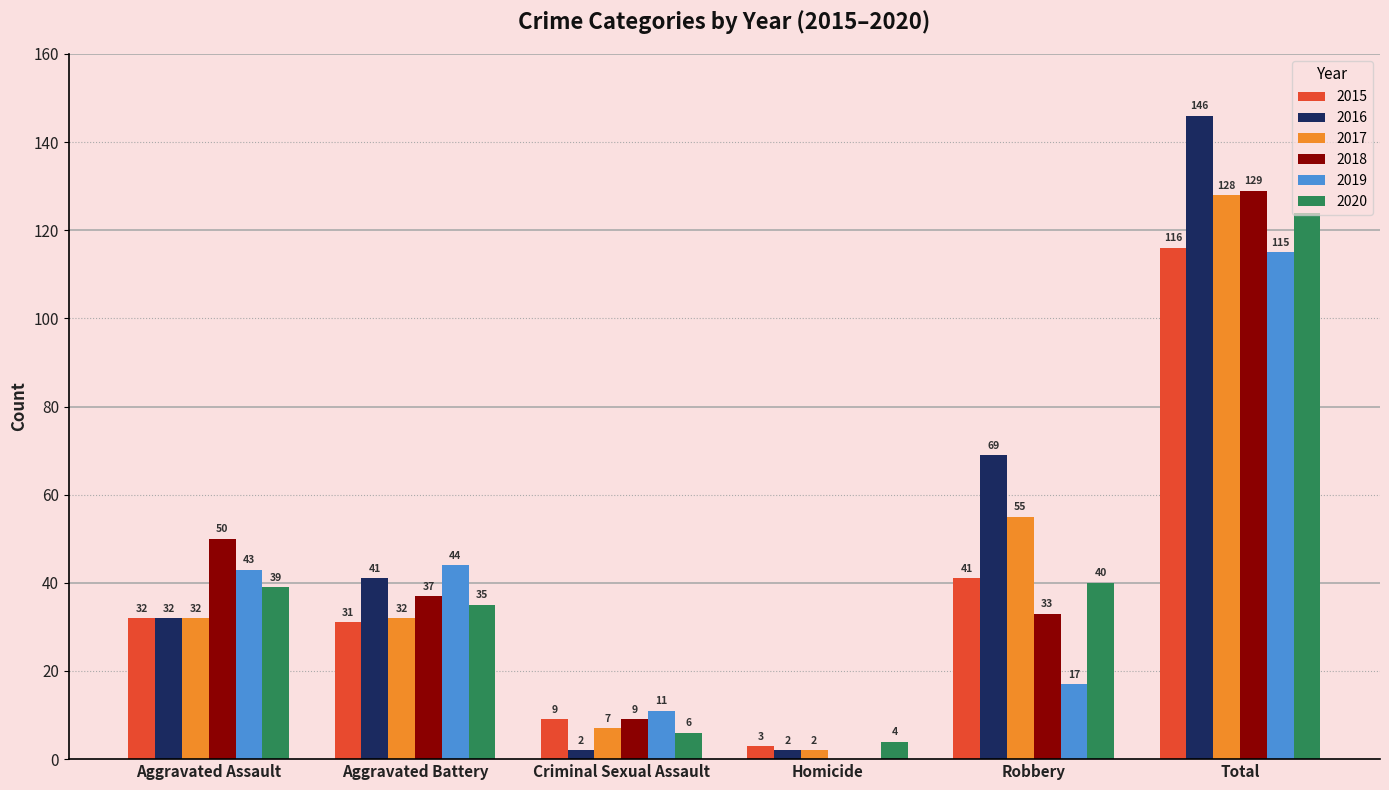

What is the sum of the 2020 values at Criminal Sexual Assault and Homicide?

10